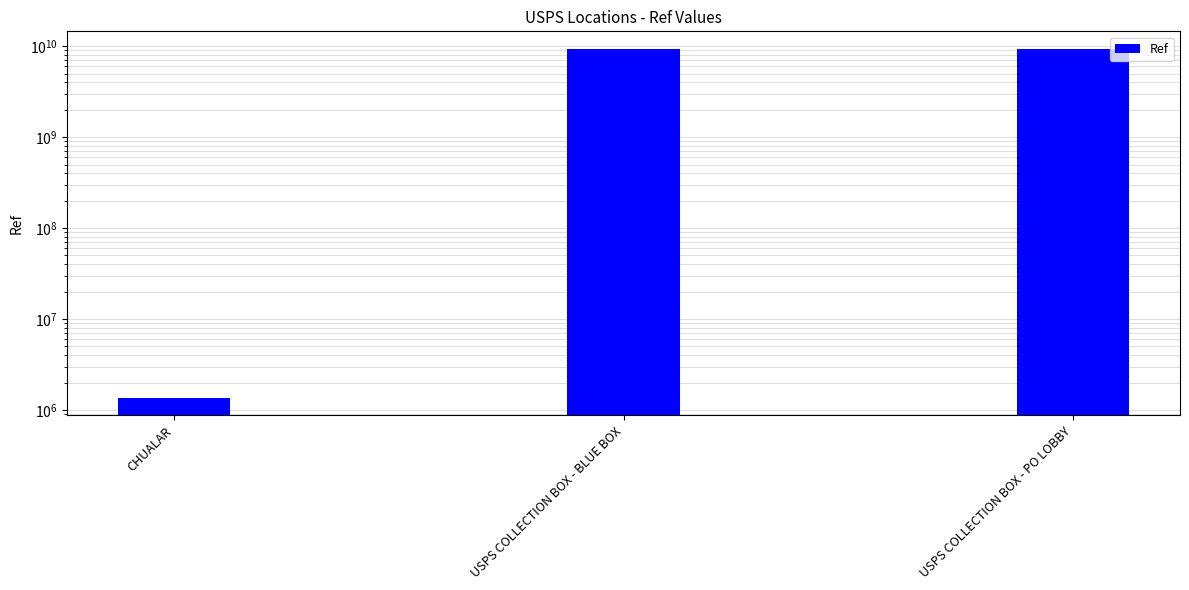

Is it true that the value at USPS COLLECTION BOX - BLUE BOX is 13733956696?

False